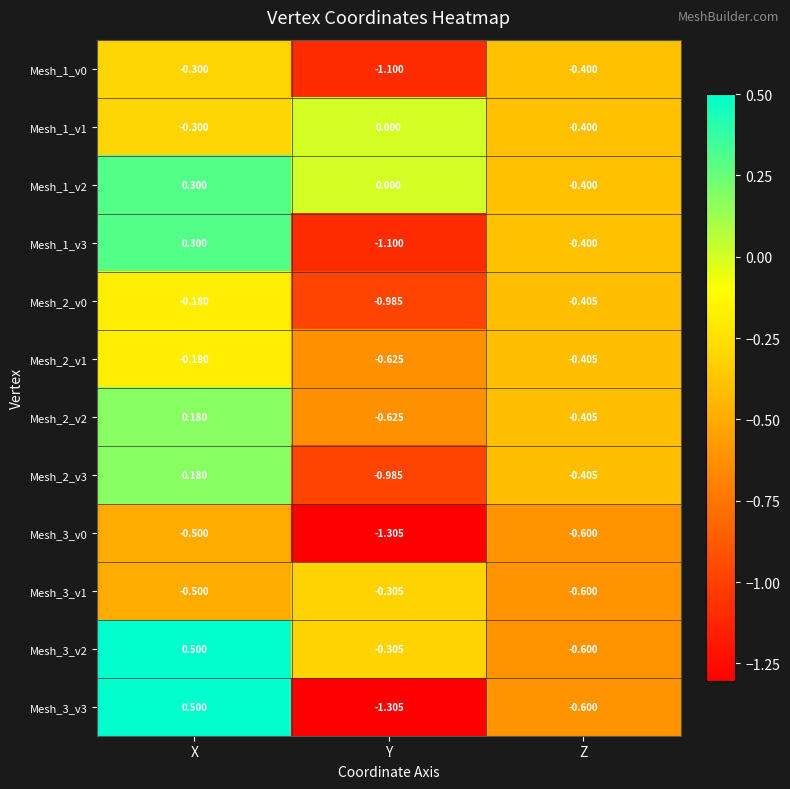

How many data points does each series have?

3